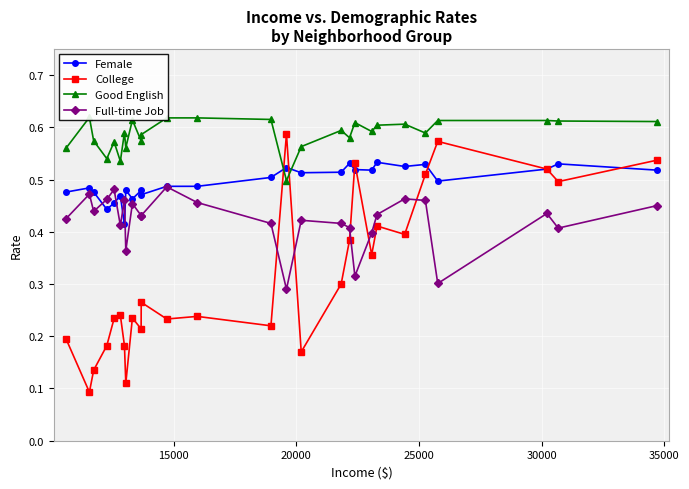

True or false: Female has more than 2 interior local peaks.

True